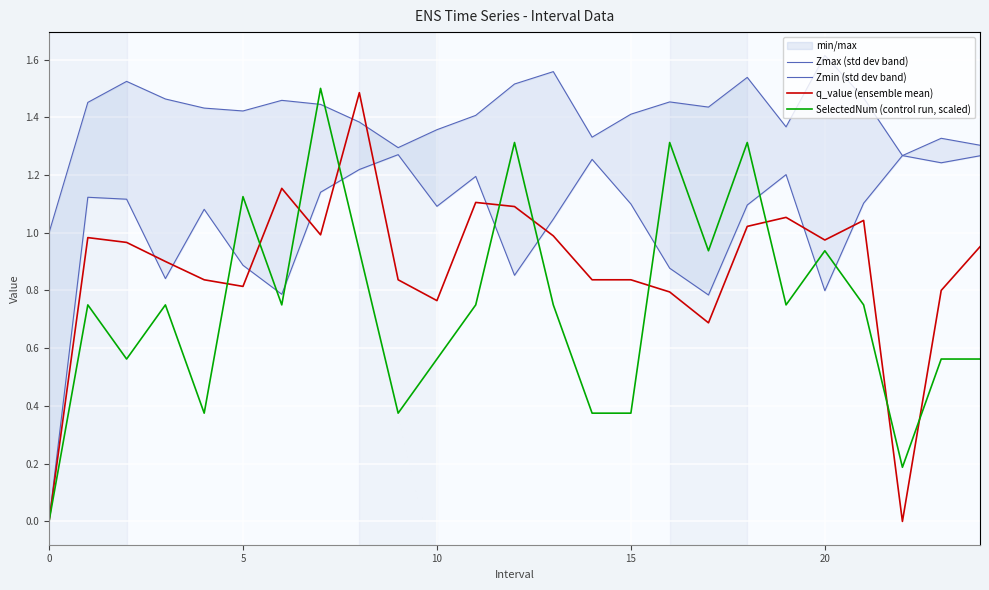

True or false: Zmin (std dev band) has more than 2 interior local peaks.

True